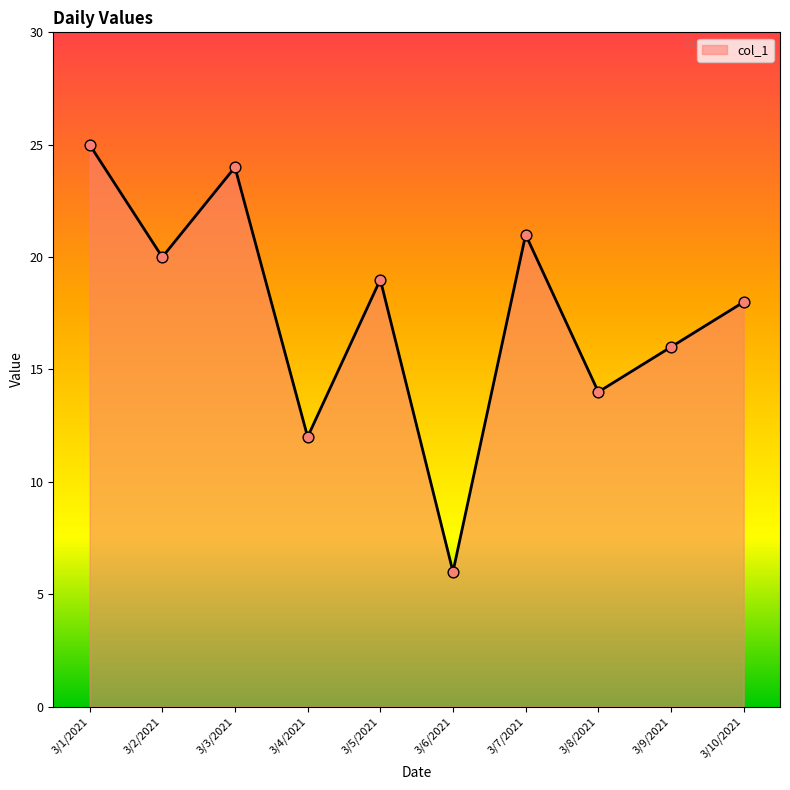

What is the change in value from 3/6/2021 to 3/7/2021?

+15